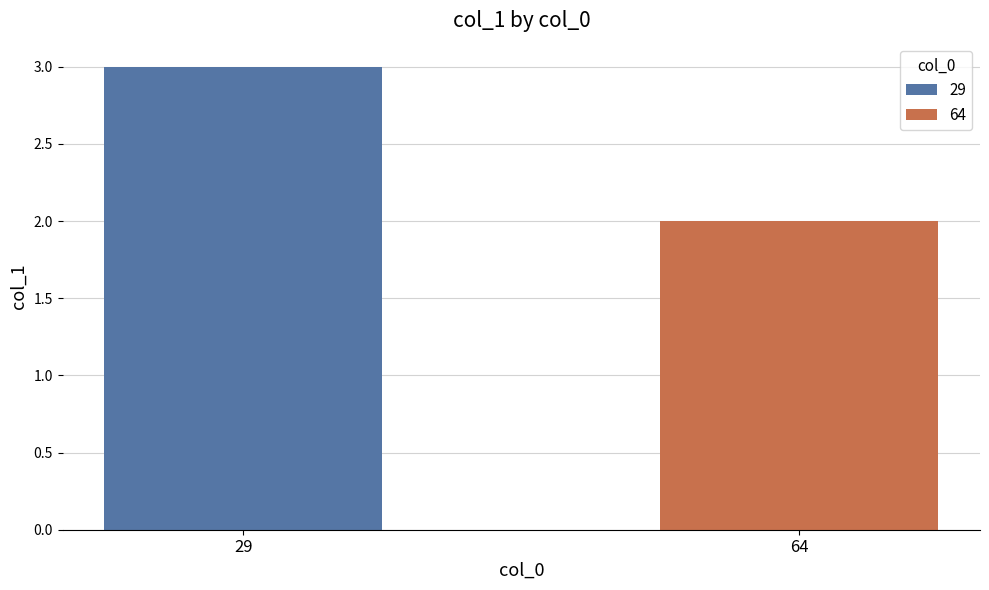

Which series has the widest spread of values?

29